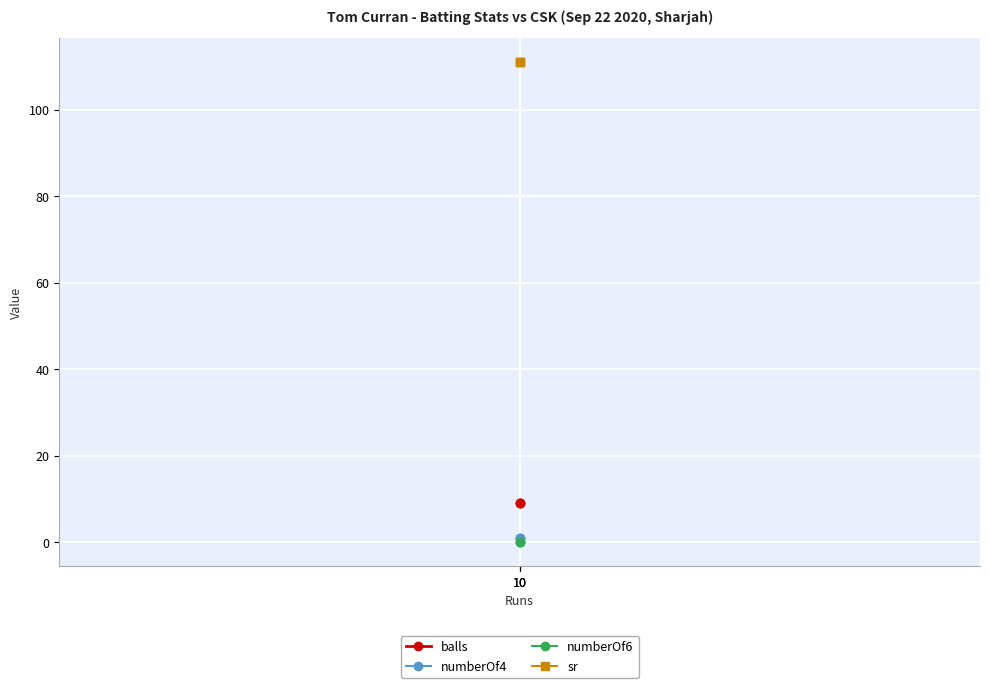

How many data points does each series have?

3